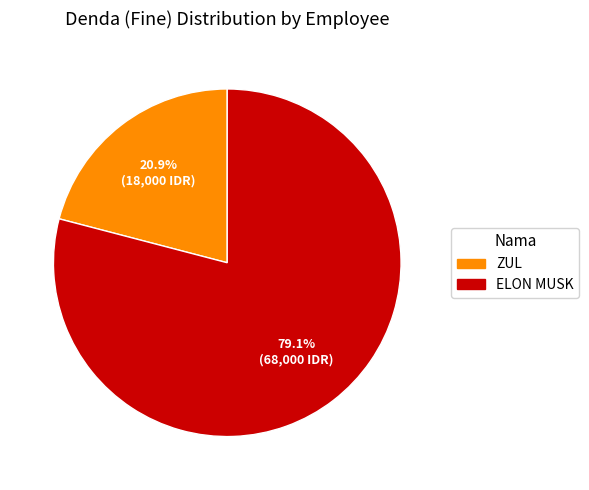

How many slices are in this pie chart?

2